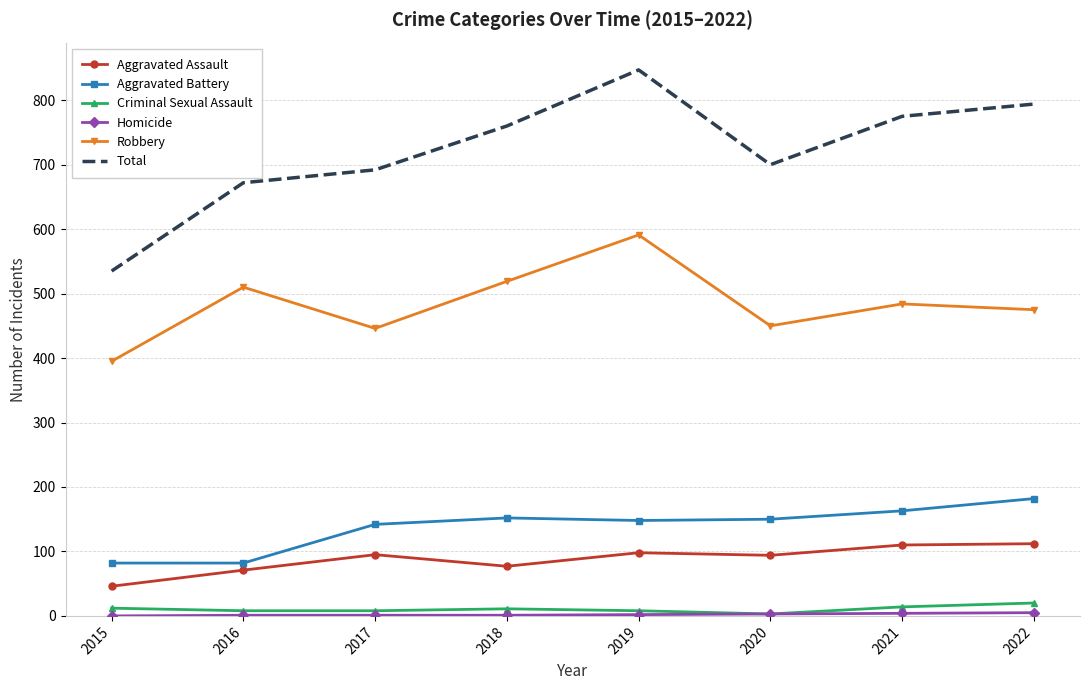

Which series has the largest total across all categories?

Total